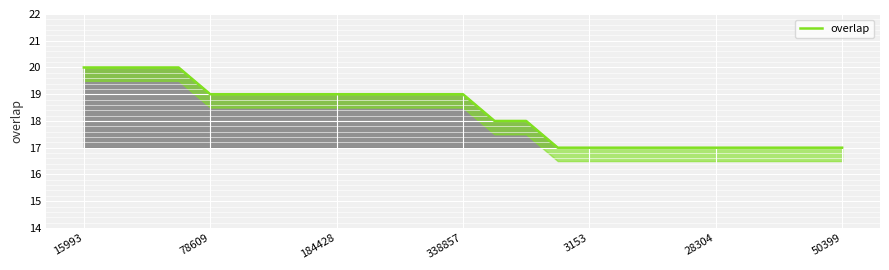

What is the greatest value displayed?

20